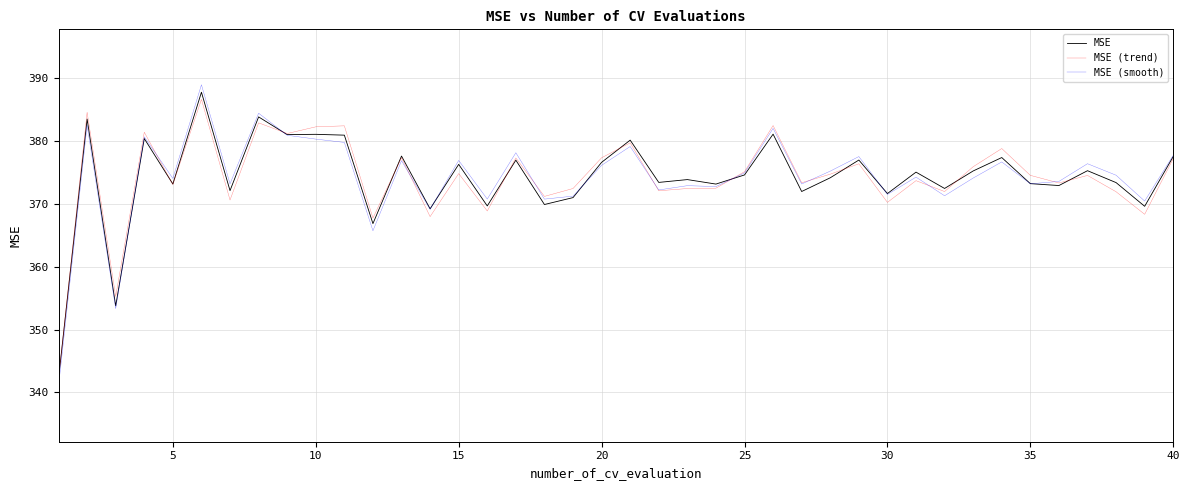

What is the lowest value of the MSE (smooth) series?

341.0